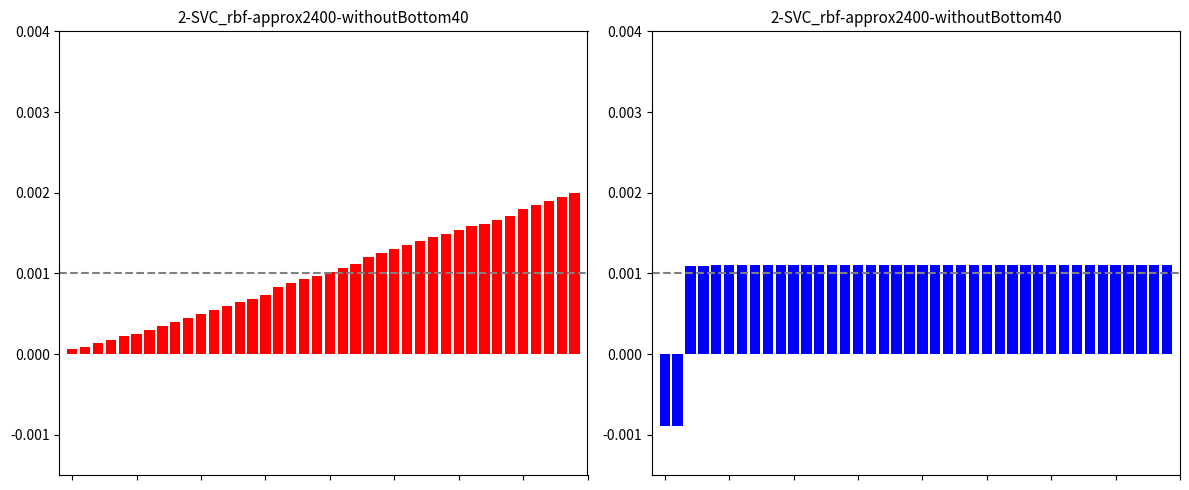

The value of timestamp at 36 is 0.0. True or false?

True